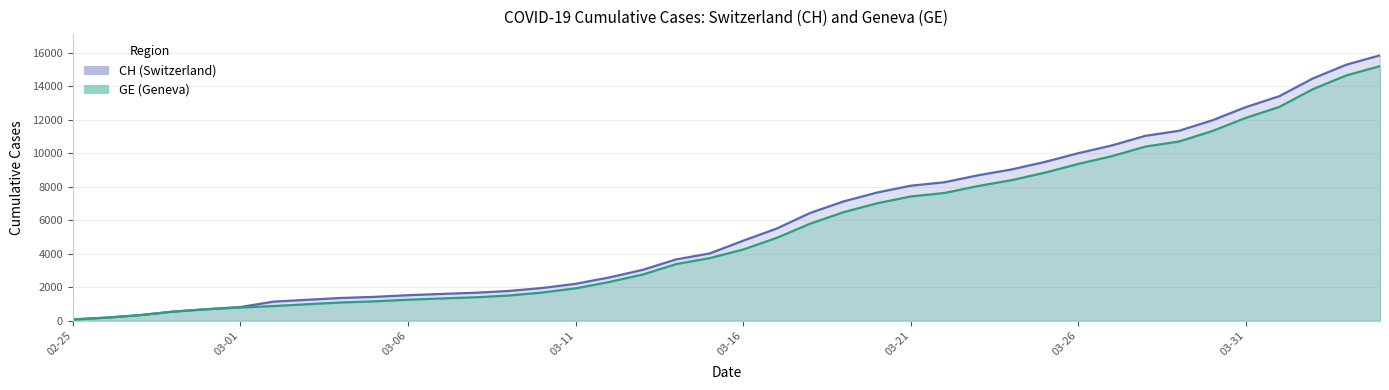

The GE series shows 682 at 2020-02-29. True or false?

True